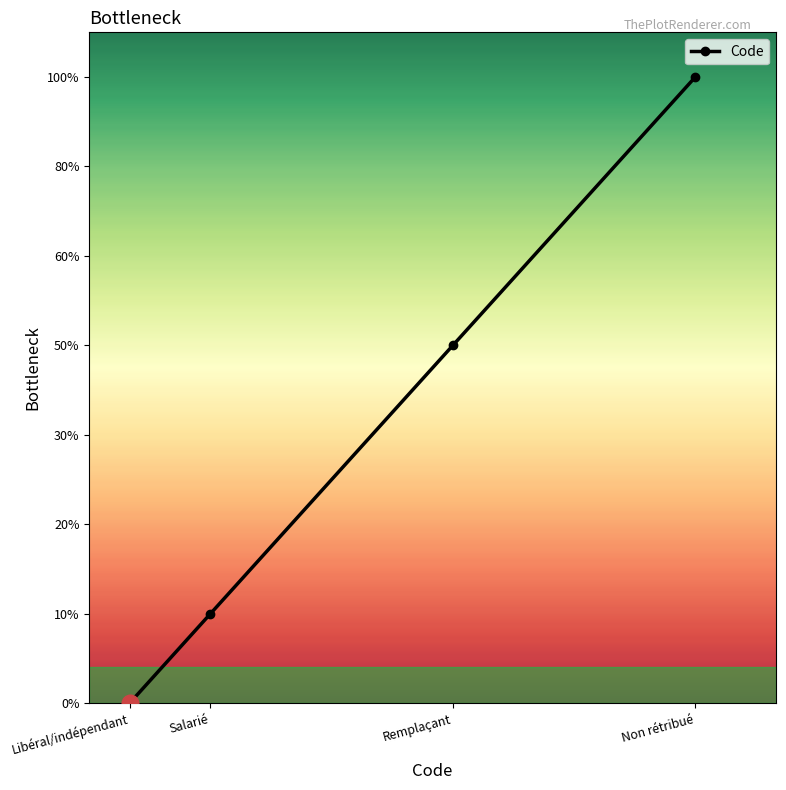

At which category does the chart reach its peak across all series?

Non rétribué